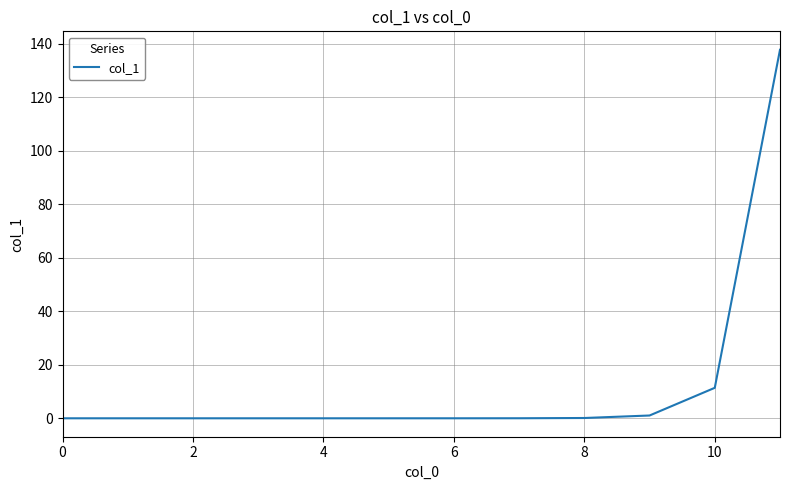

What is the maximum value shown in the chart?

137.7